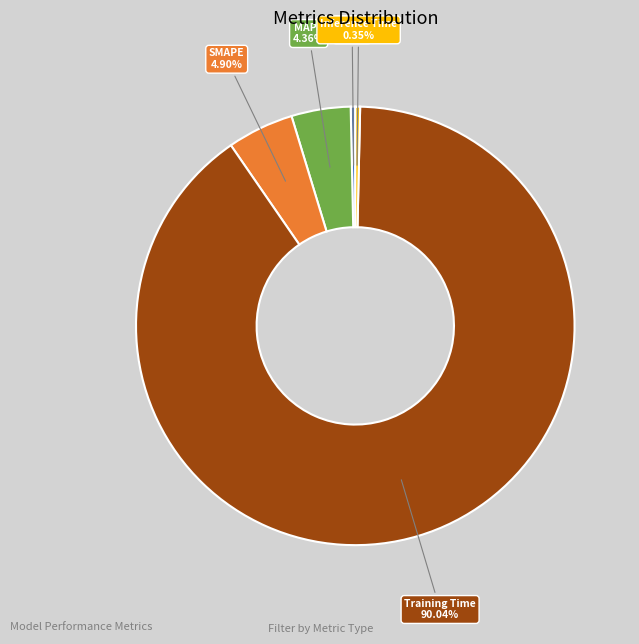

Do MSE and Training Time together represent more than half of the pie?

Yes